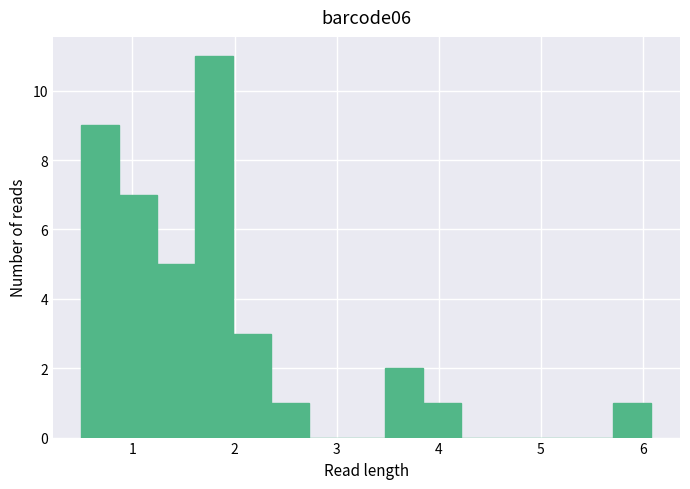

Around what value on the x-axis is the tallest bar? Give the approximate position of its centre, as read against the axis.

1.8